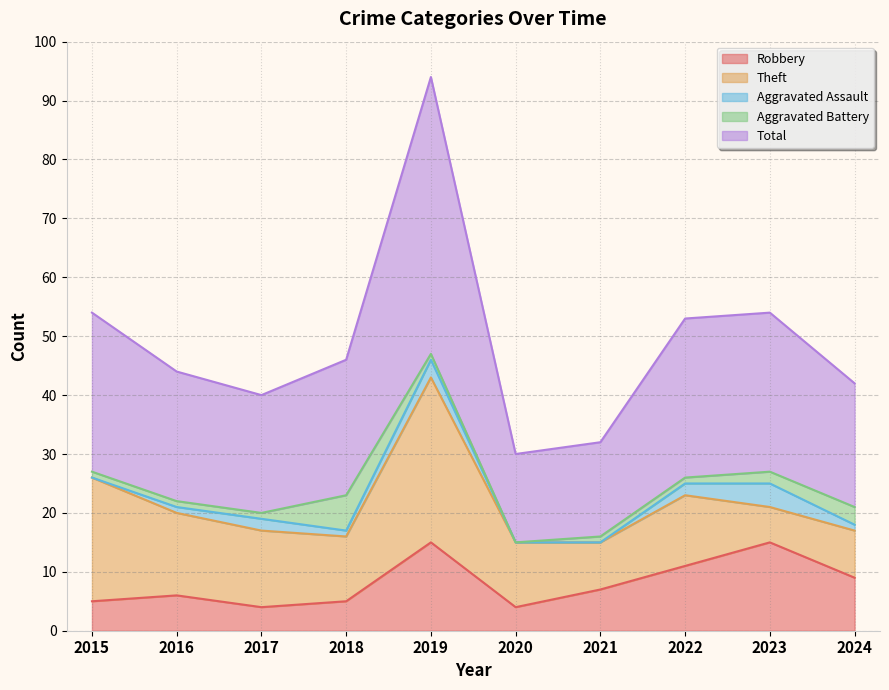

Read the Total value at 2023.

27